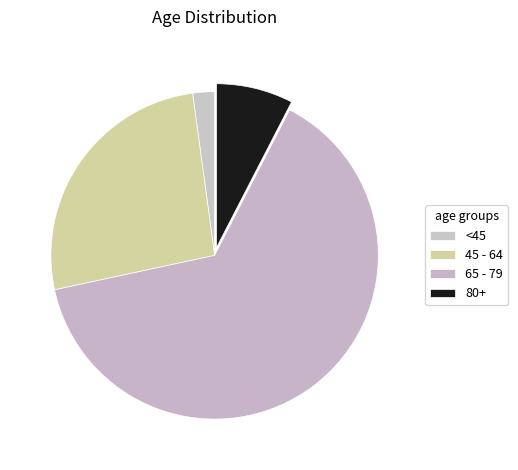

Does any single category account for the majority?

Yes